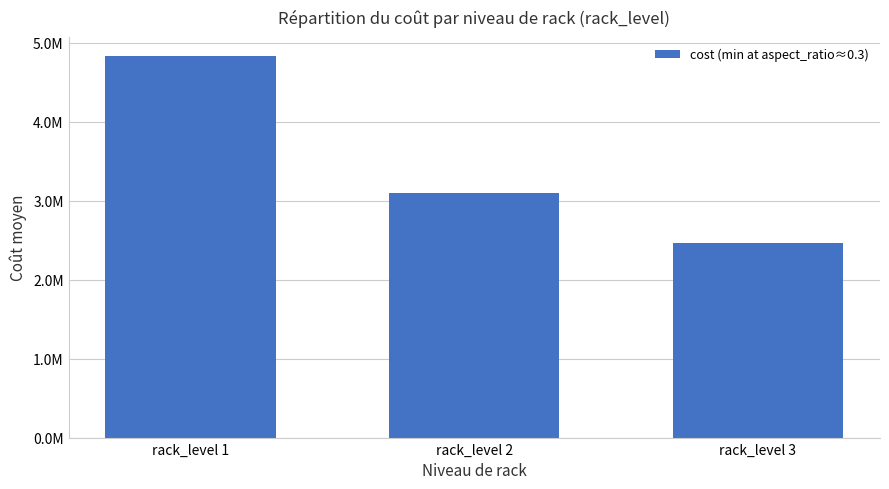

Does the chart contain any negative values?

No